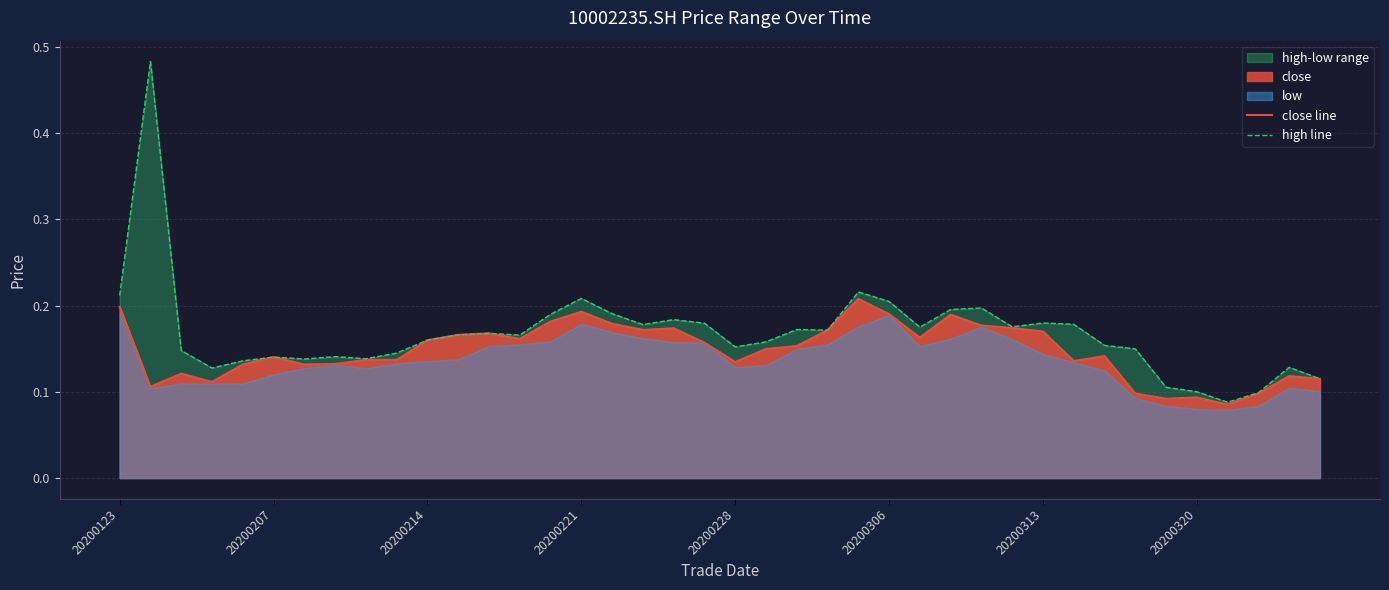

True or false: high line and close line cross at least once.

False